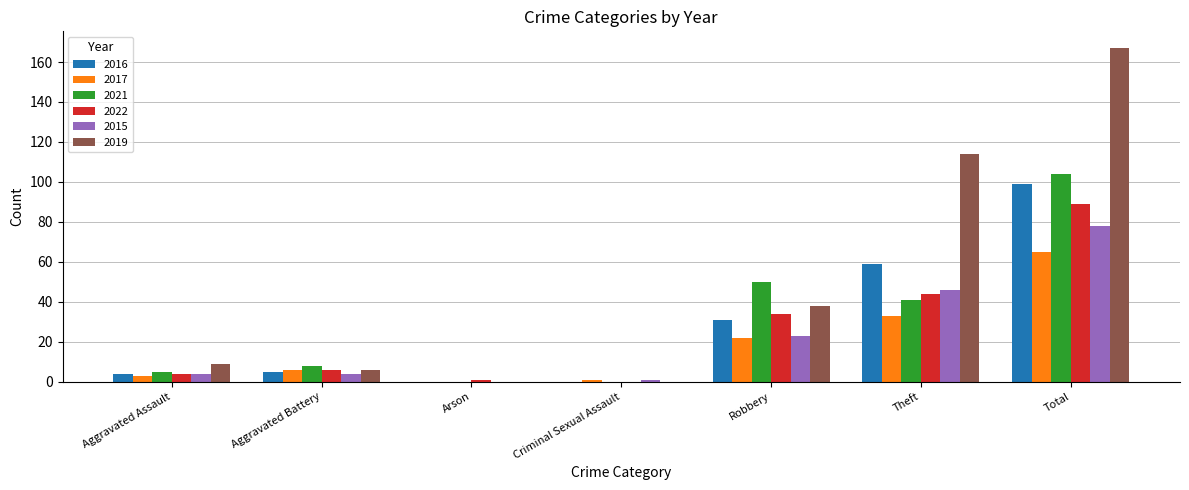

Is the value of 2021 at Theft greater than the value of 2022 at Criminal Sexual Assault?

Yes